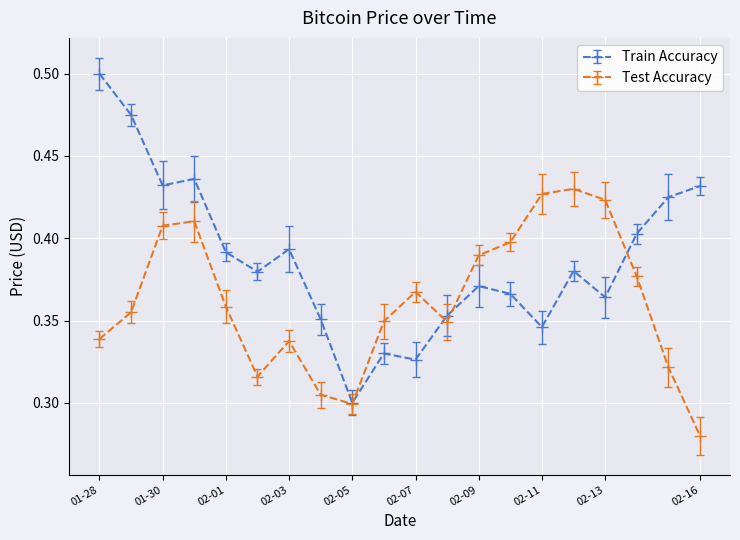

Between which two adjacent categories do Train Accuracy and Test Accuracy first intersect?

2018-02-05 and 2018-02-06